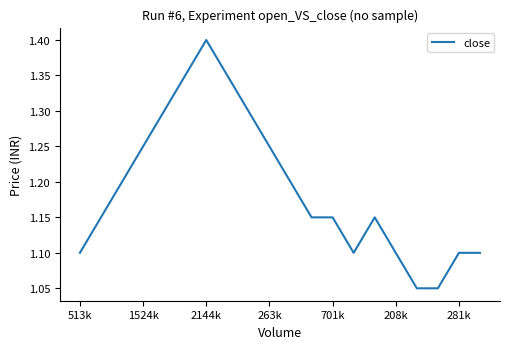

How many lines are shown in the chart?

1